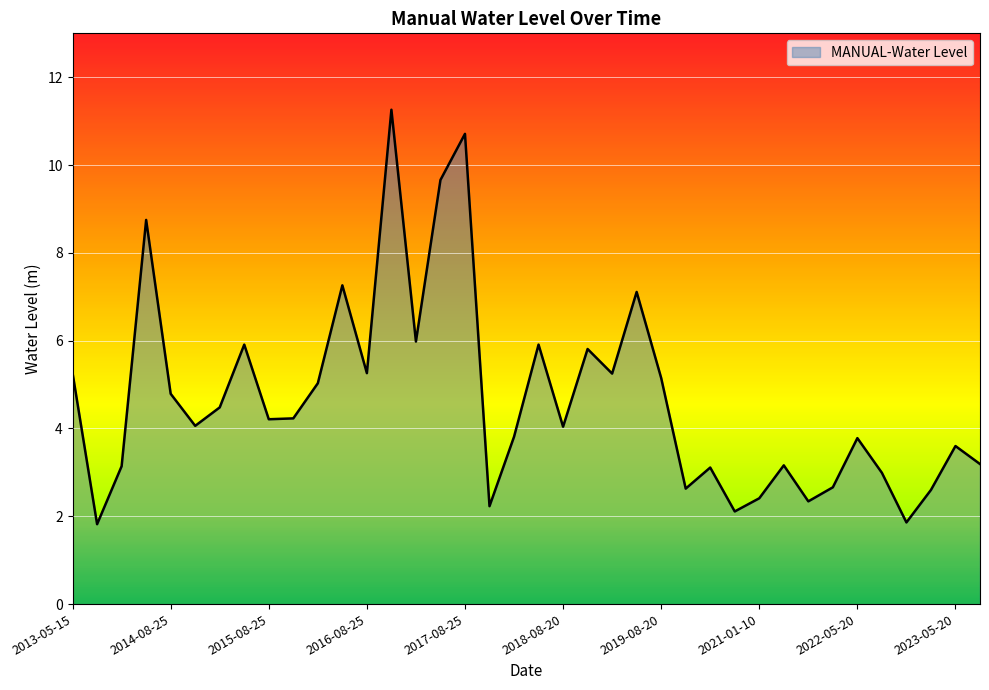

What is the minimum value shown in the chart?

1.8